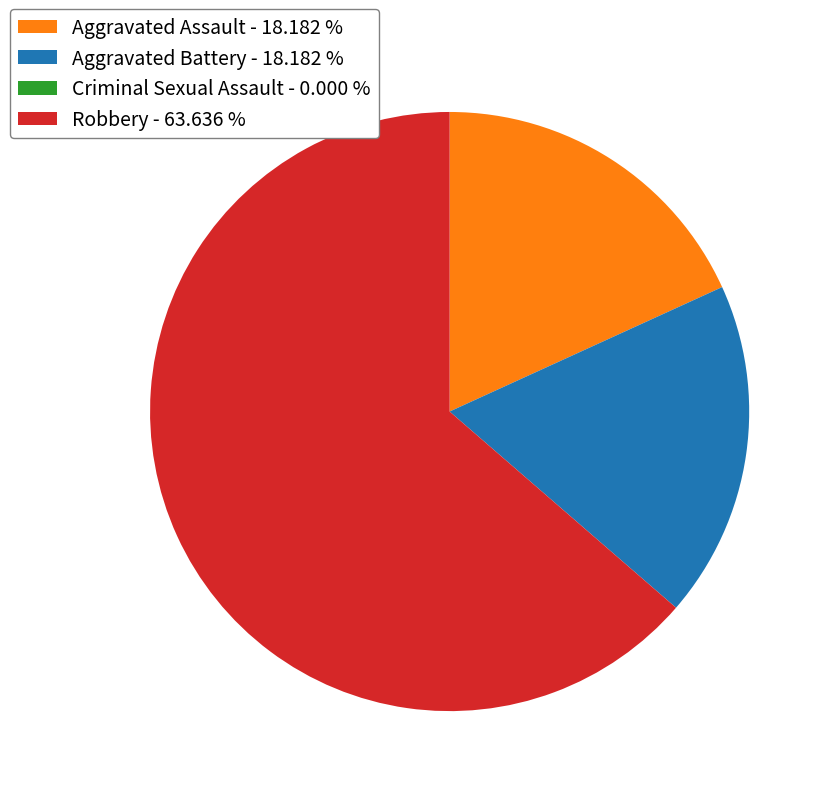

Is the sum of Aggravated Battery - 18.182 % and Aggravated Assault - 18.182 % greater than half?

No